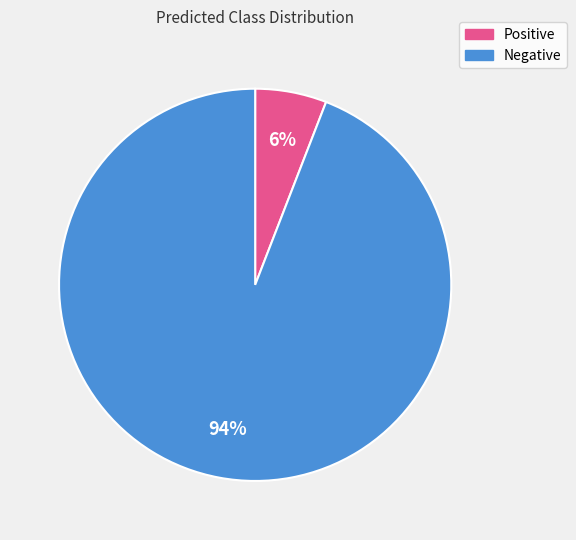

Between Negative and Positive, which is larger?

Negative